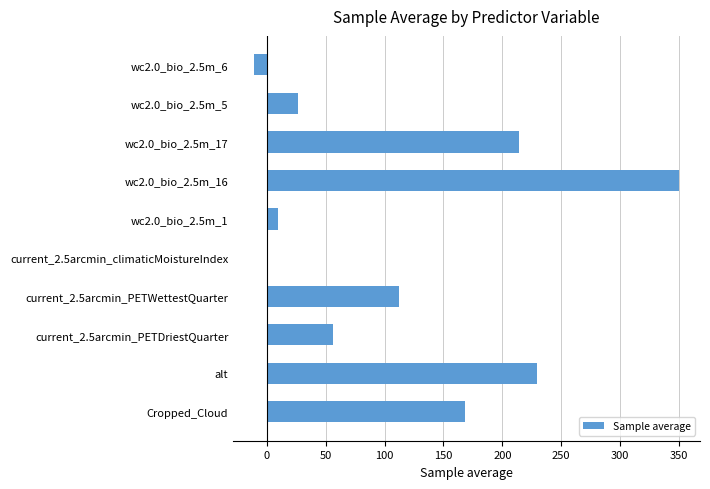

Which label corresponds to the largest value in the chart?

wc2.0_bio_2.5m_16